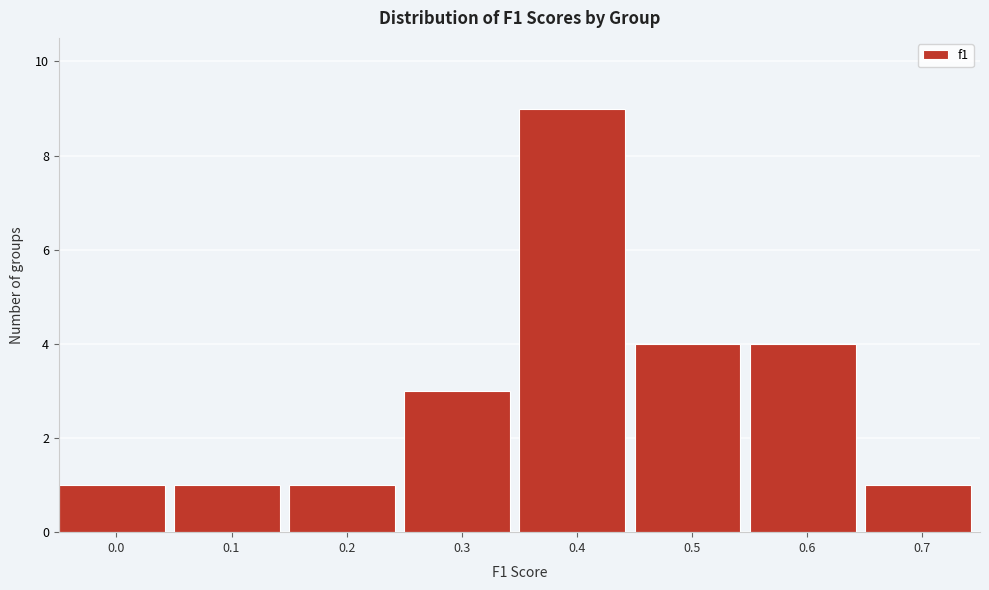

Reading right to left, transcribe all the data shown in this chart.

1	4	4	9	3	1	1	1